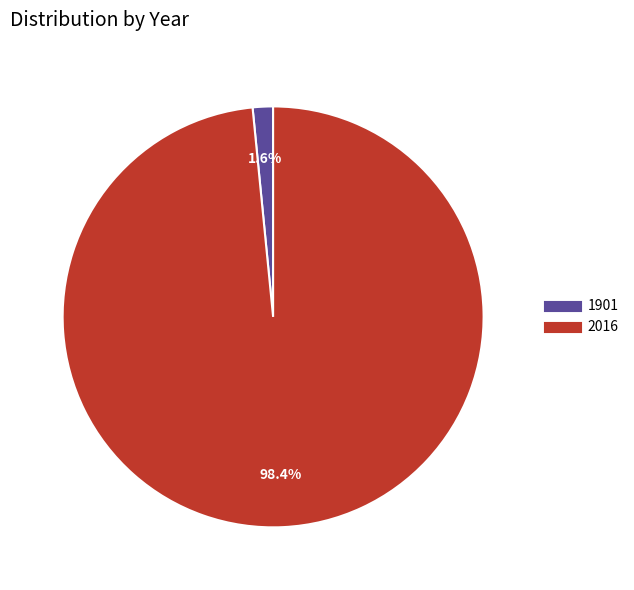

Which category accounts for the majority?

2016